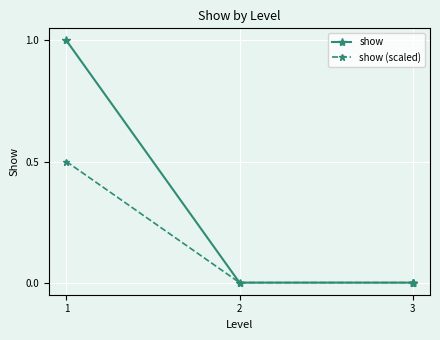

List the series in order of their peak value, highest first.

show, show (scaled)